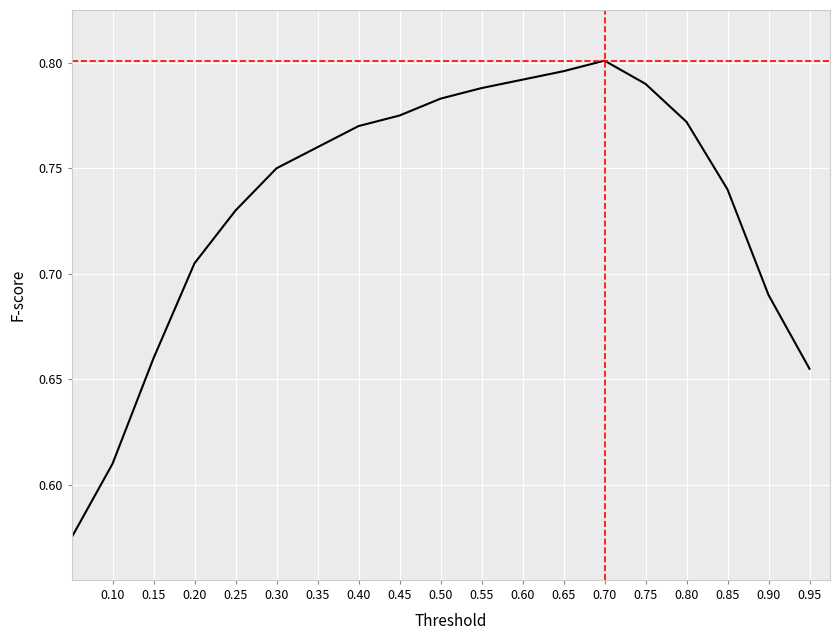

Reading left to right, list all the values displayed in this chart.

0.6	0.6	0.7	0.7	0.7	0.8	0.8	0.8	0.8	0.8	0.8	0.8	0.8	0.8	0.8	0.8	0.7	0.7	0.7